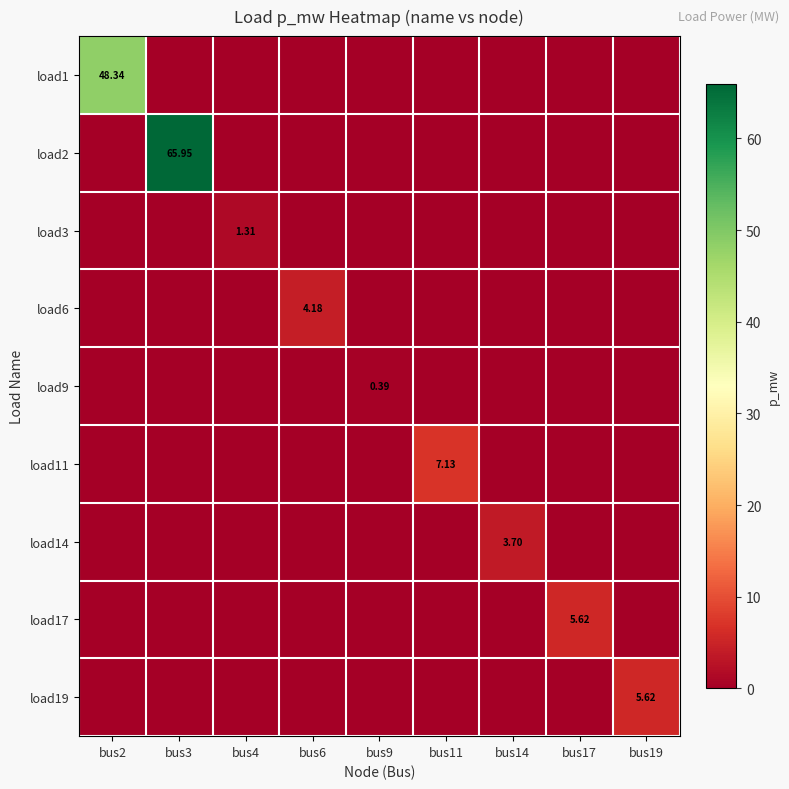

Is it true that load2 equals 0.0 at bus9?

True